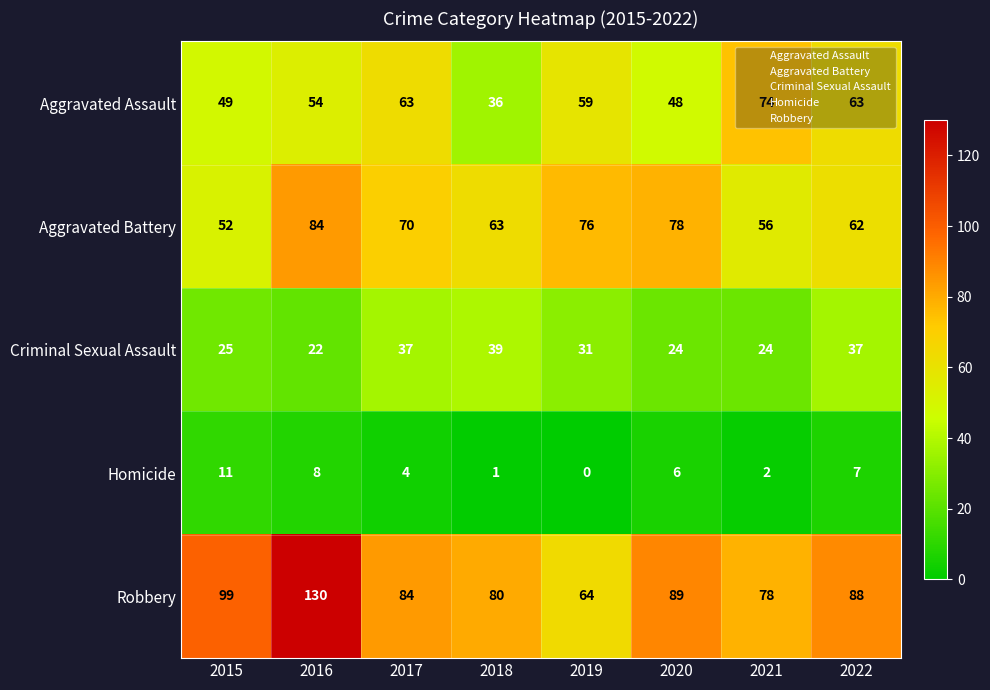

Read the Aggravated Assault value at 2016.

54